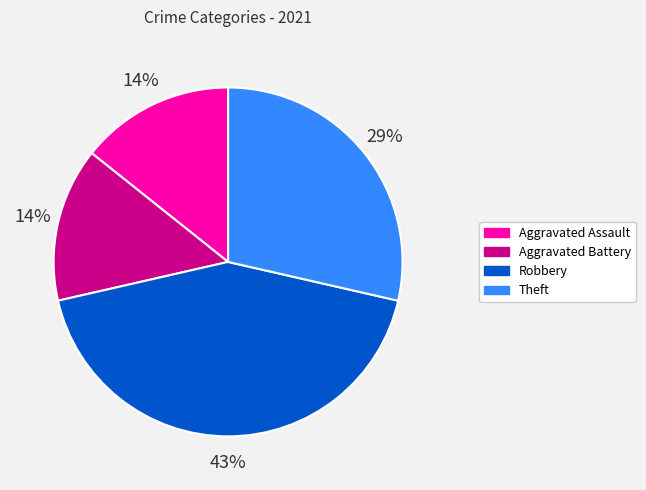

To the nearest percent, what is the combined percentage of Aggravated Battery and Theft?

43%